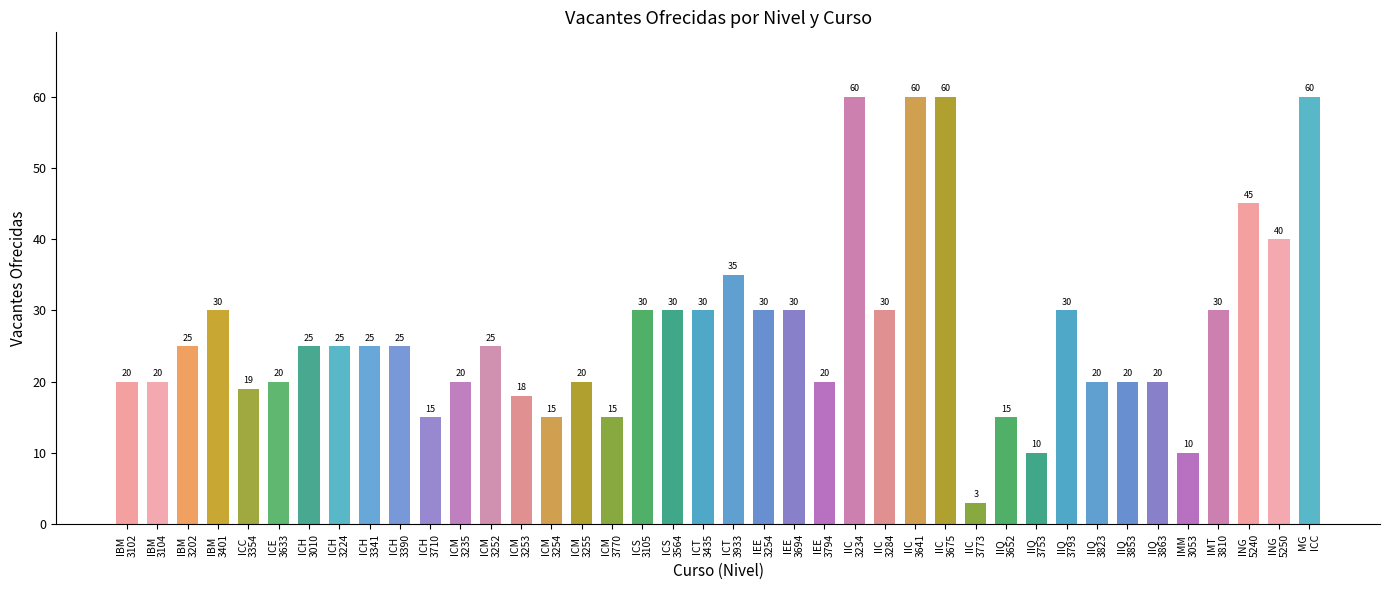

What is the sum of all values?

1080